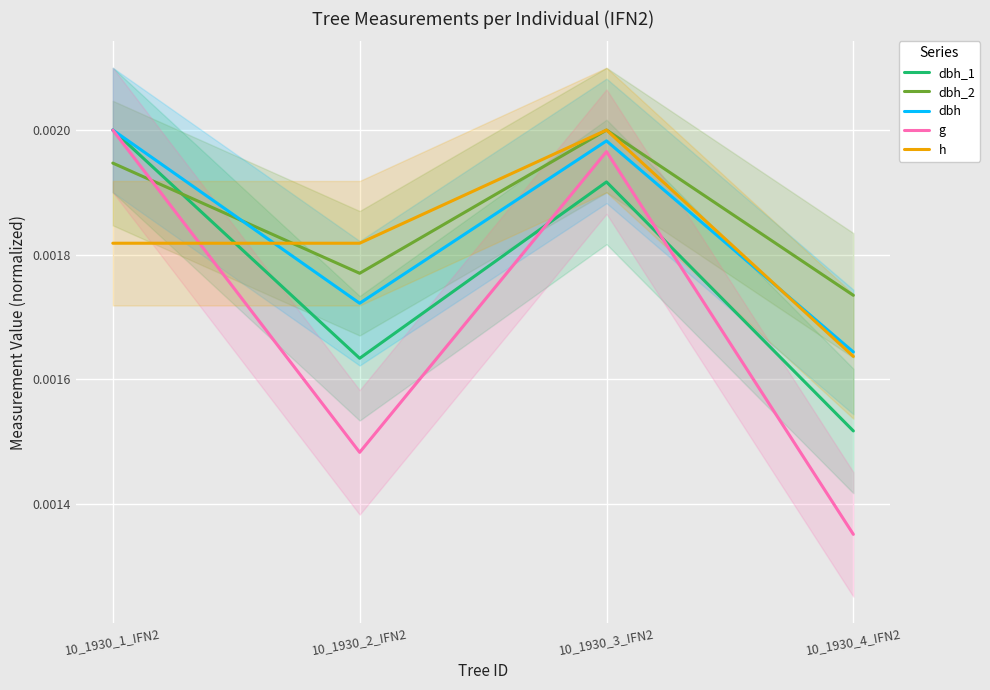

Is the value of dbh at 10_1930_4_IFN2 greater than the value of dbh_1 at 10_1930_1_IFN2?

No